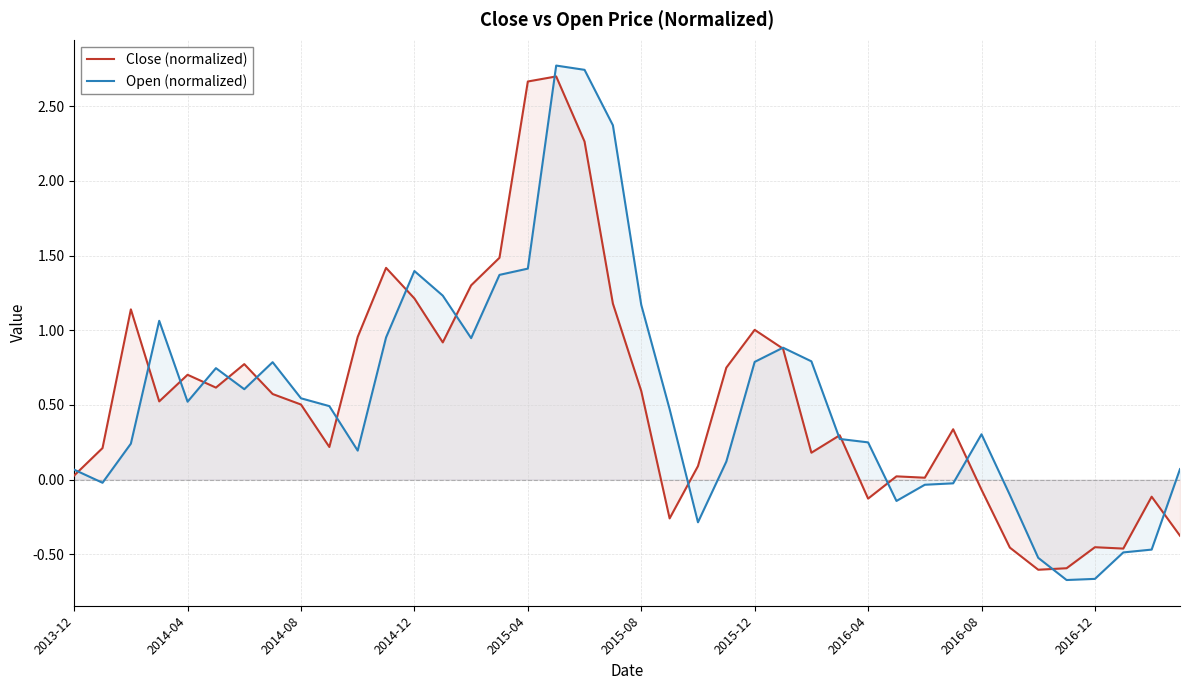

Is this an area chart (filled region under the line)?

No